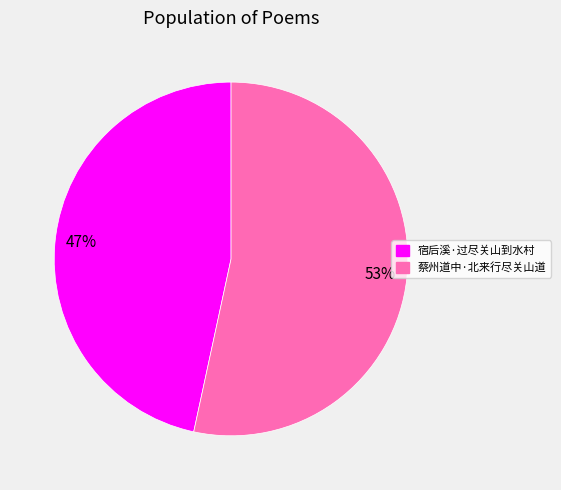

The 蔡州道中·北来行尽关山道 slice represents 59% of the pie. True or false?

False